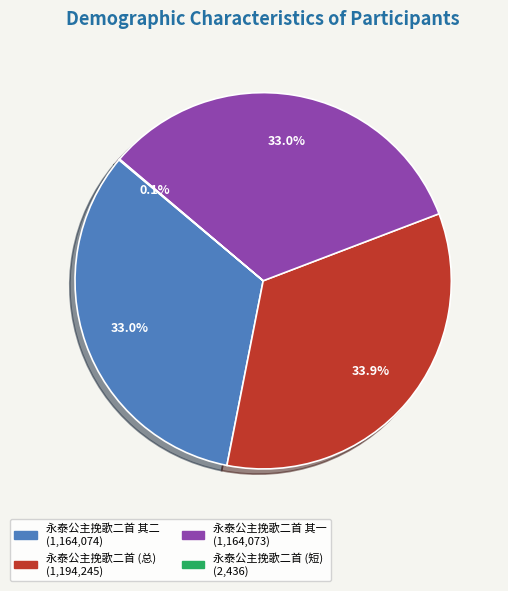

Is there any slice that represents more than half of the pie?

No